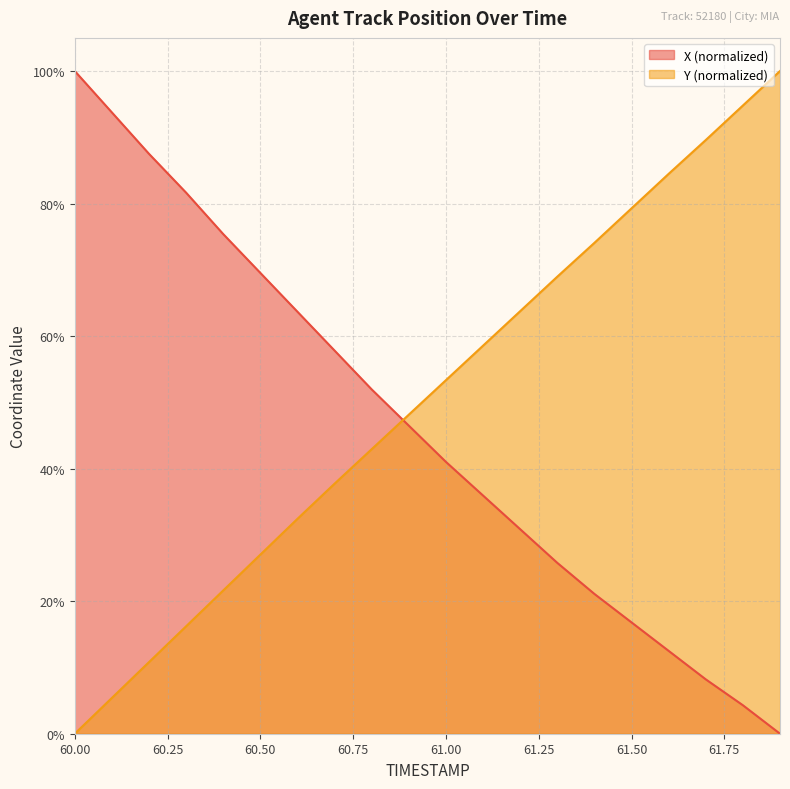

How many values in Y are above zero?

19